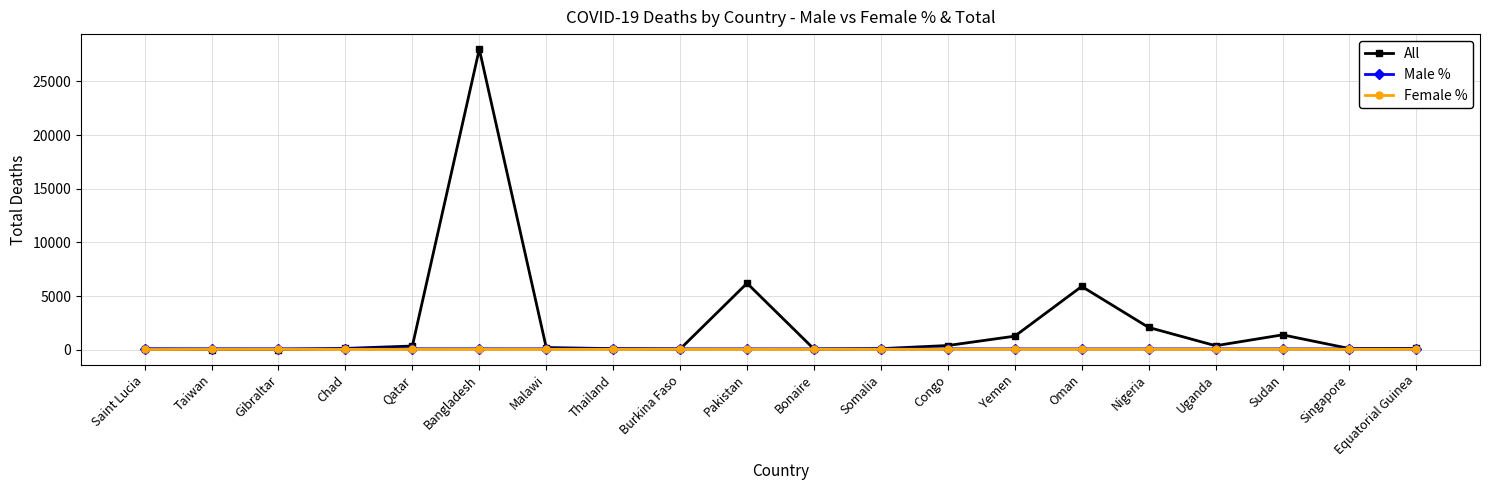

At how many categories does at least one series exceed 26963?

1